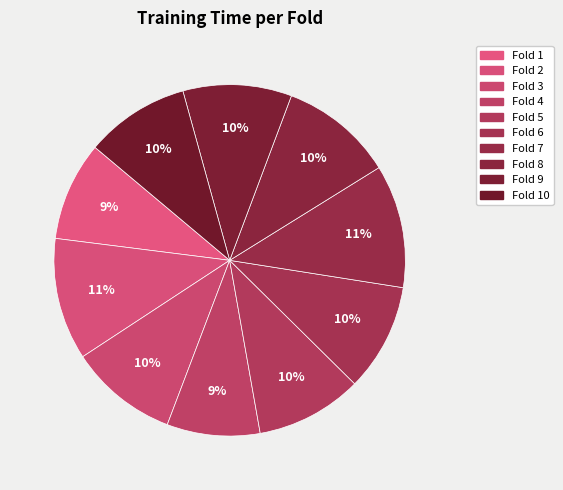

Do Fold 3 and Fold 2 together represent more than half of the pie?

No